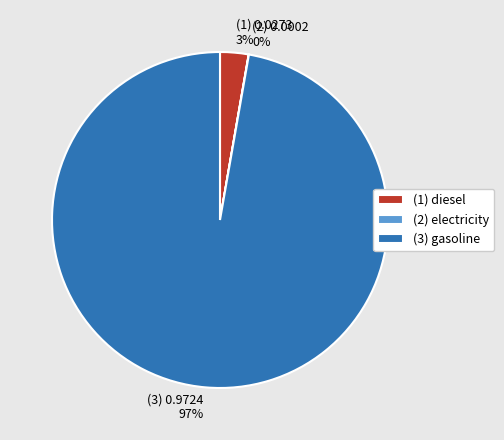

What percentage is the (3) gasoline slice, to the nearest percent?

97%